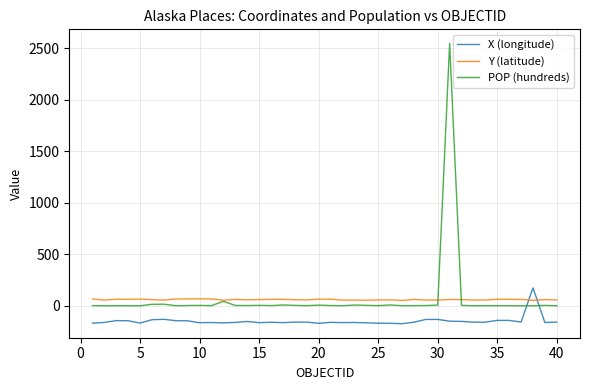

What is the maximum value shown in the chart?

2548.5